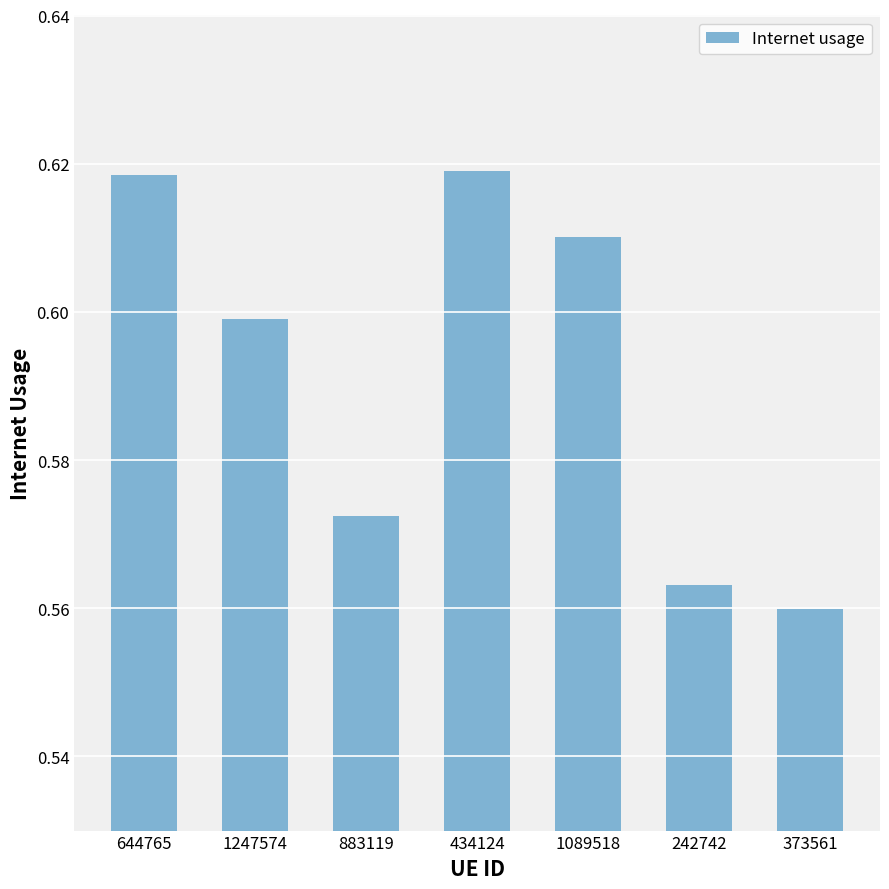

Which label corresponds to the smallest value in the chart?

373561